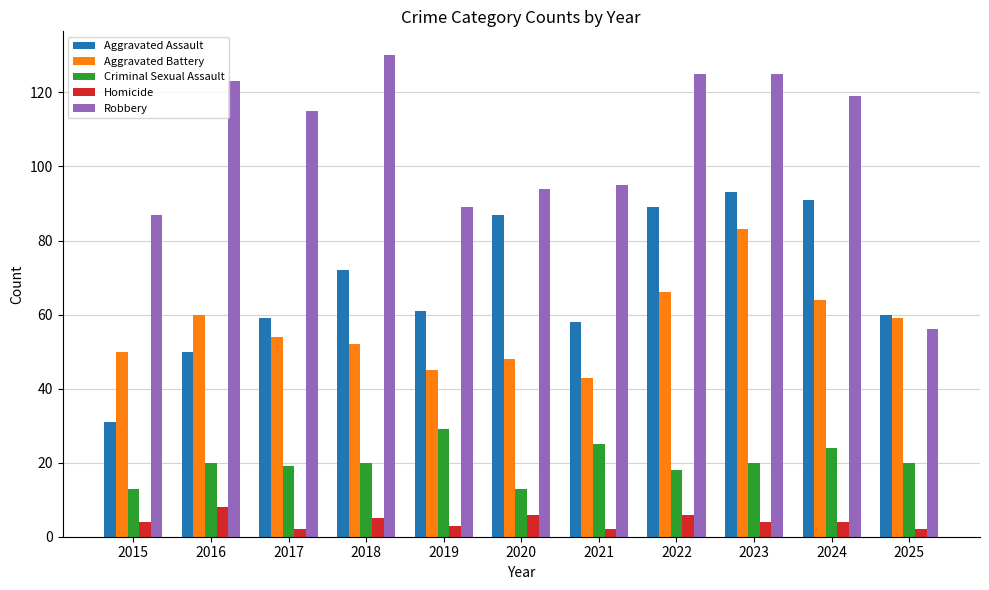

What are all the series names shown in the legend?

Aggravated Assault, Aggravated Battery, Criminal Sexual Assault, Homicide, Robbery